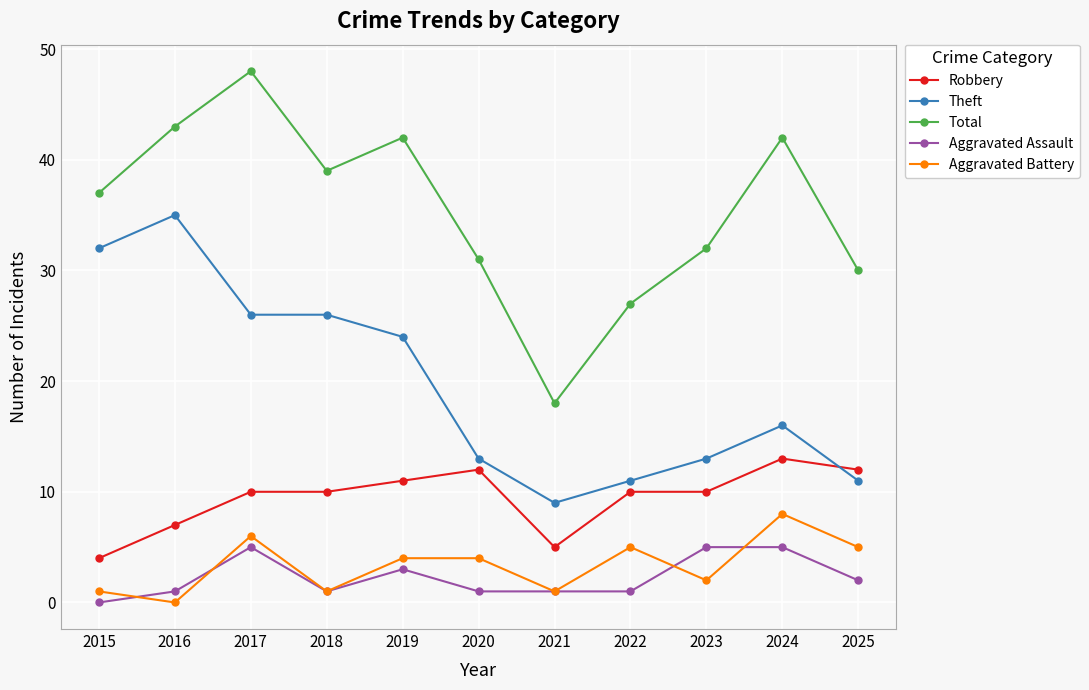

What is the maximum value for Aggravated Assault?

5